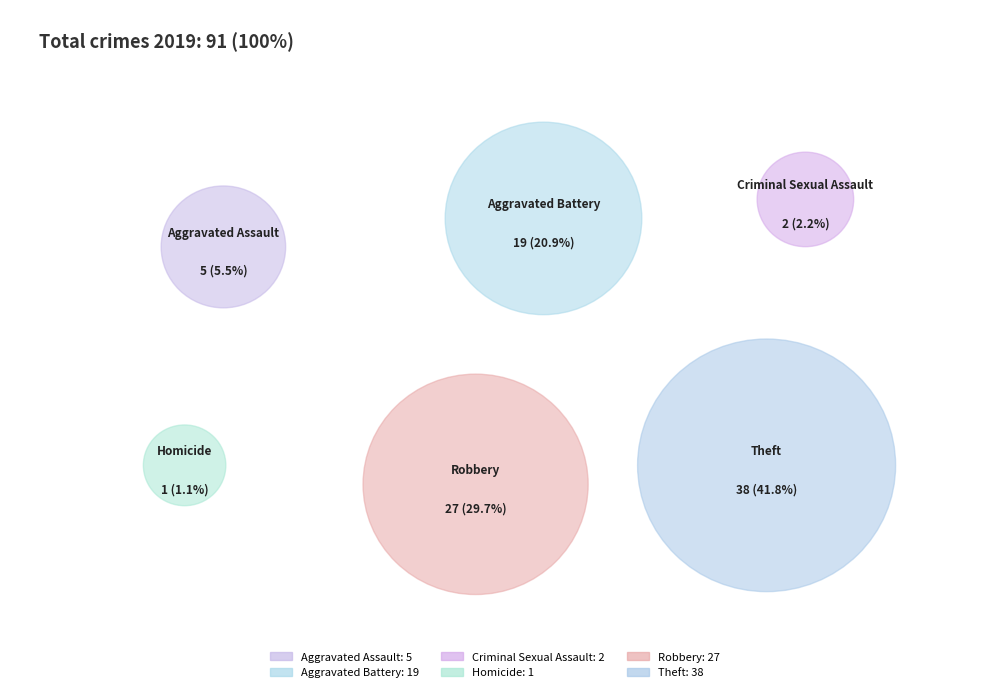

To the nearest percent, what is the difference between the Robbery and Criminal Sexual Assault slice percentages?

27%